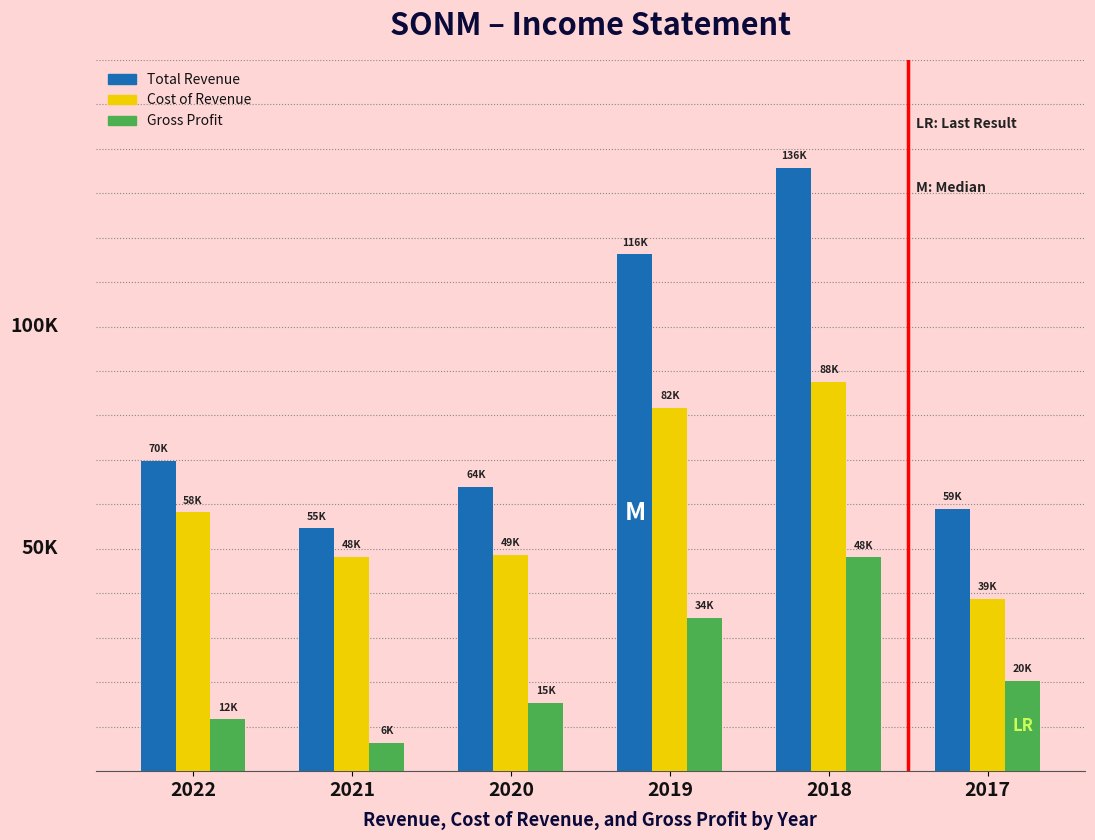

What are all the series names shown in the legend?

Total Revenue, Cost of Revenue, Gross Profit